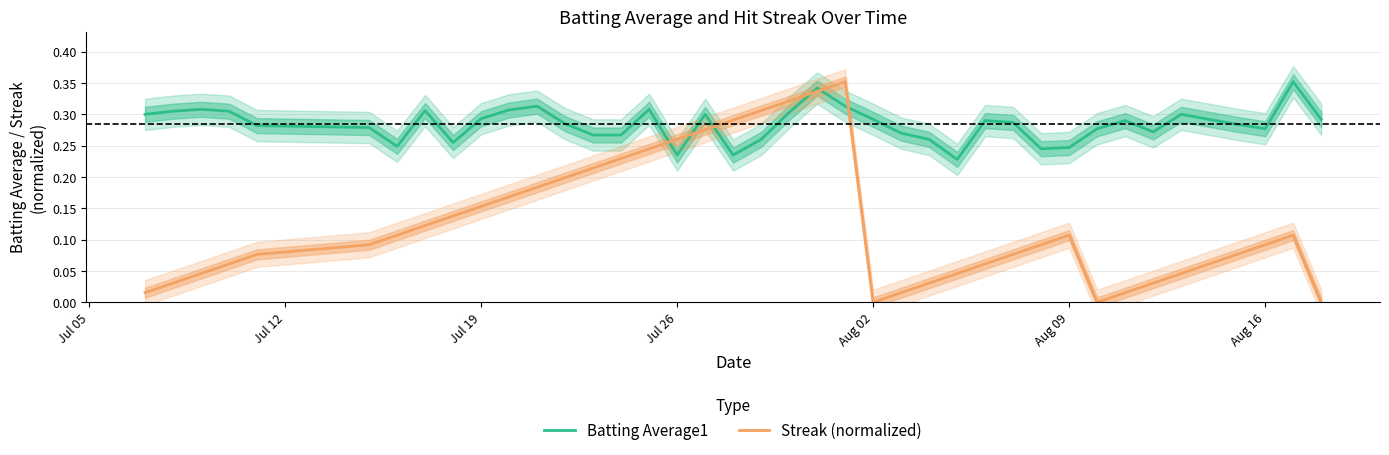

How many interior local valleys does the Streak (normalized) series have?

2